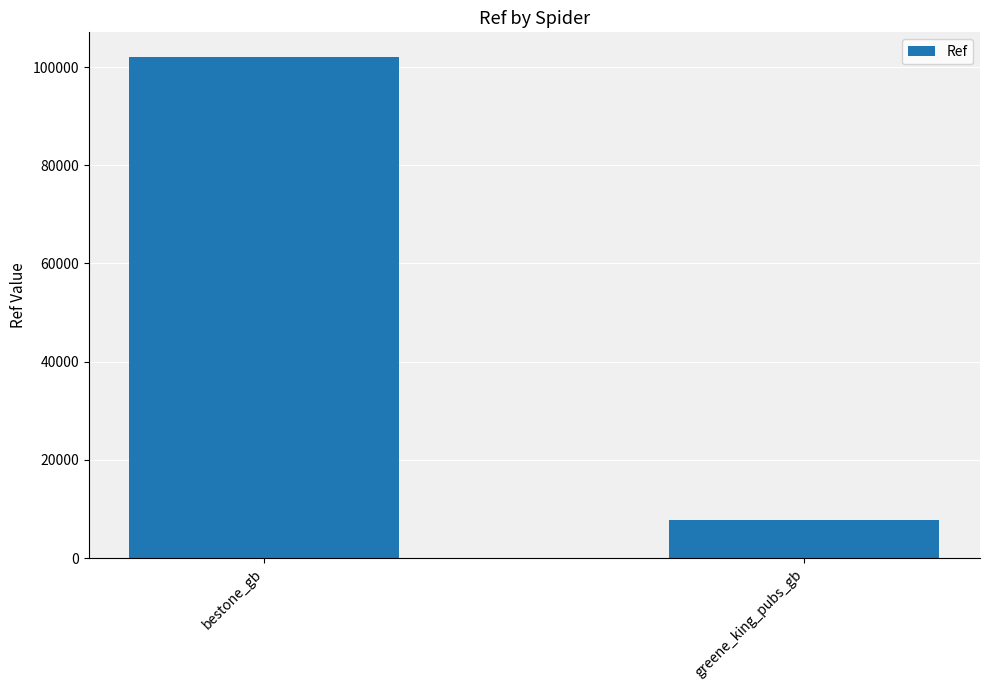

What position from the left is bestone_gb?

1